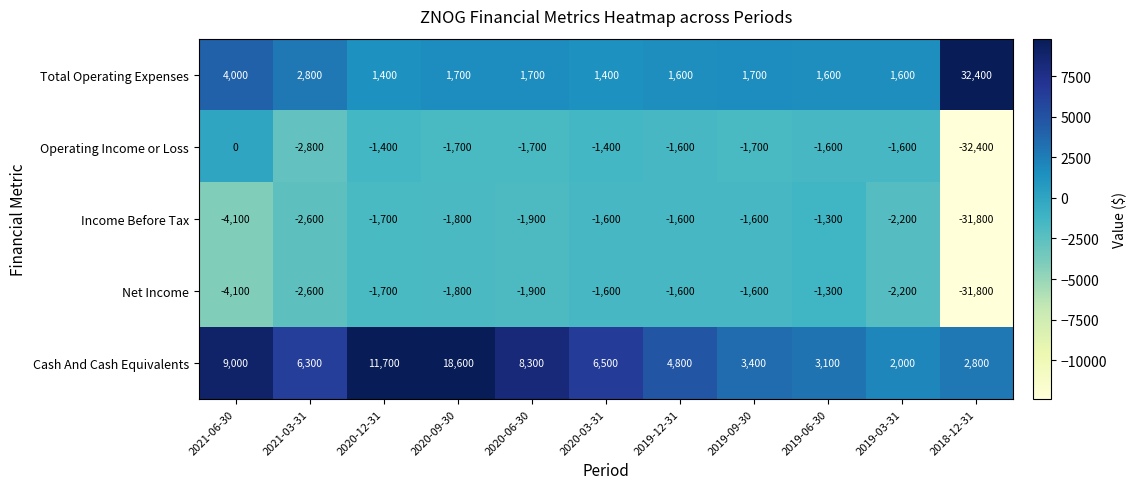

How many series are shown in this chart?

5